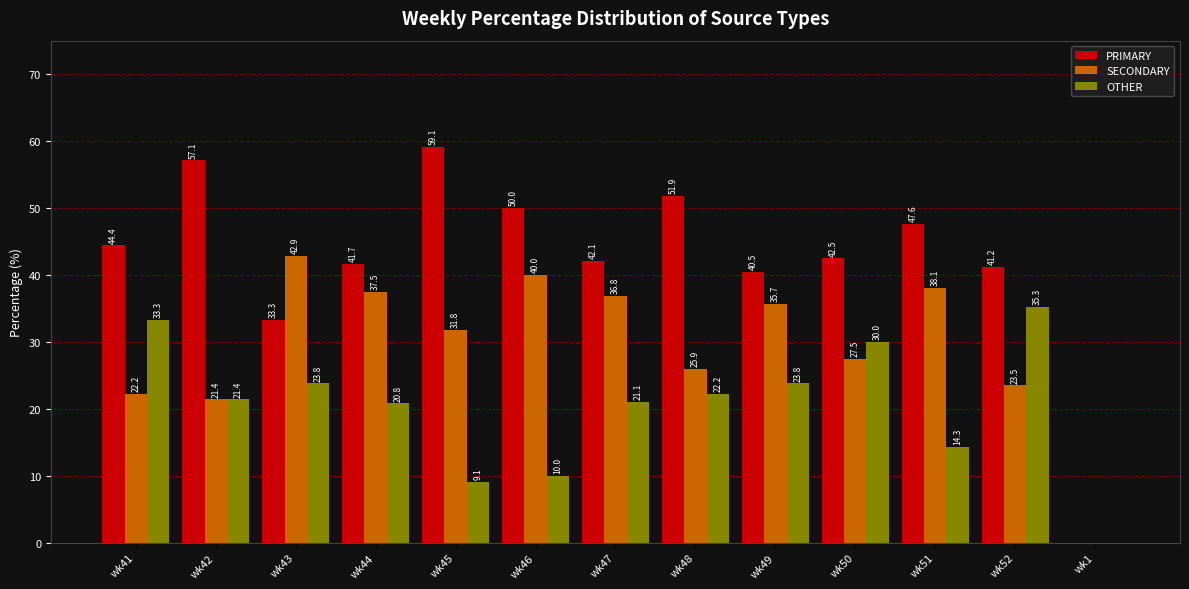

Are the bars horizontal?

No